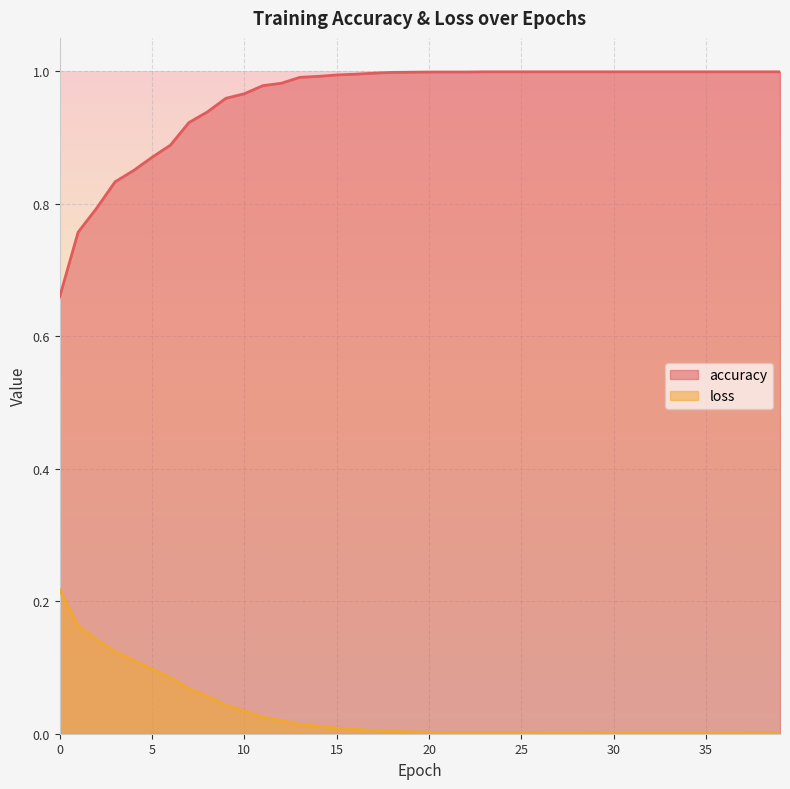

How many interior local valleys does the loss series have?

1